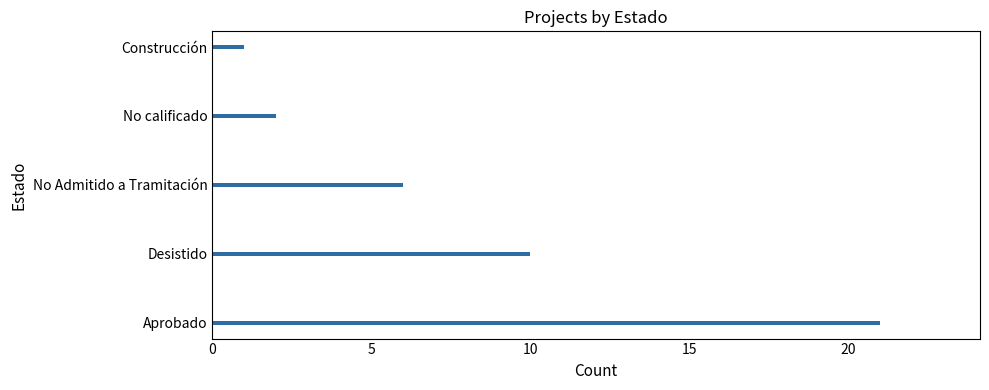

What is the sum of all values?

40